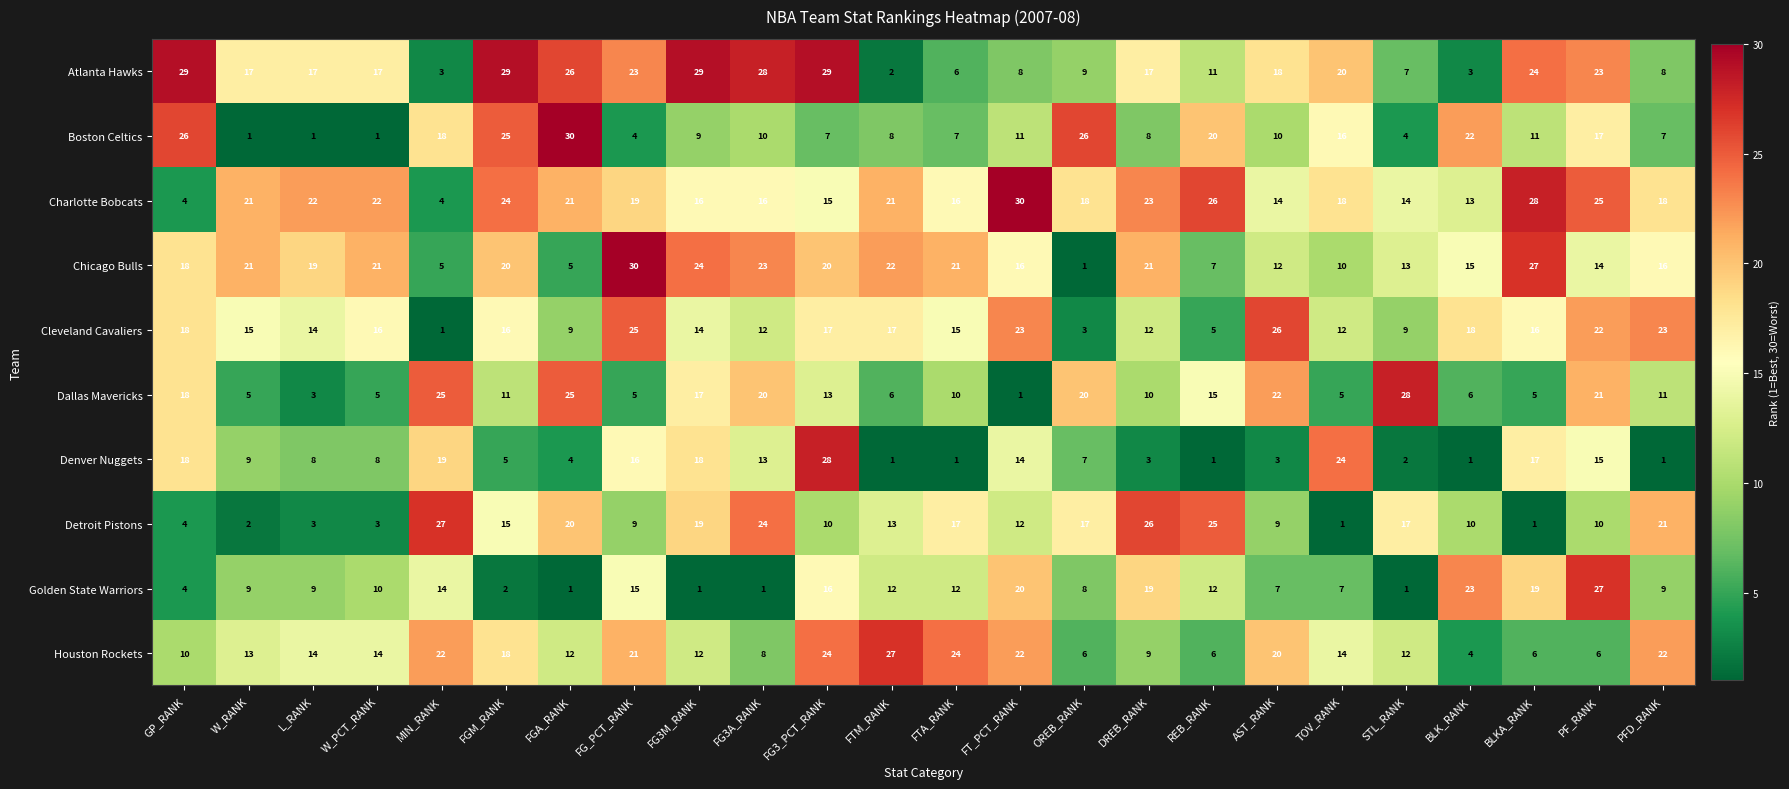

How many series are shown in this chart?

10